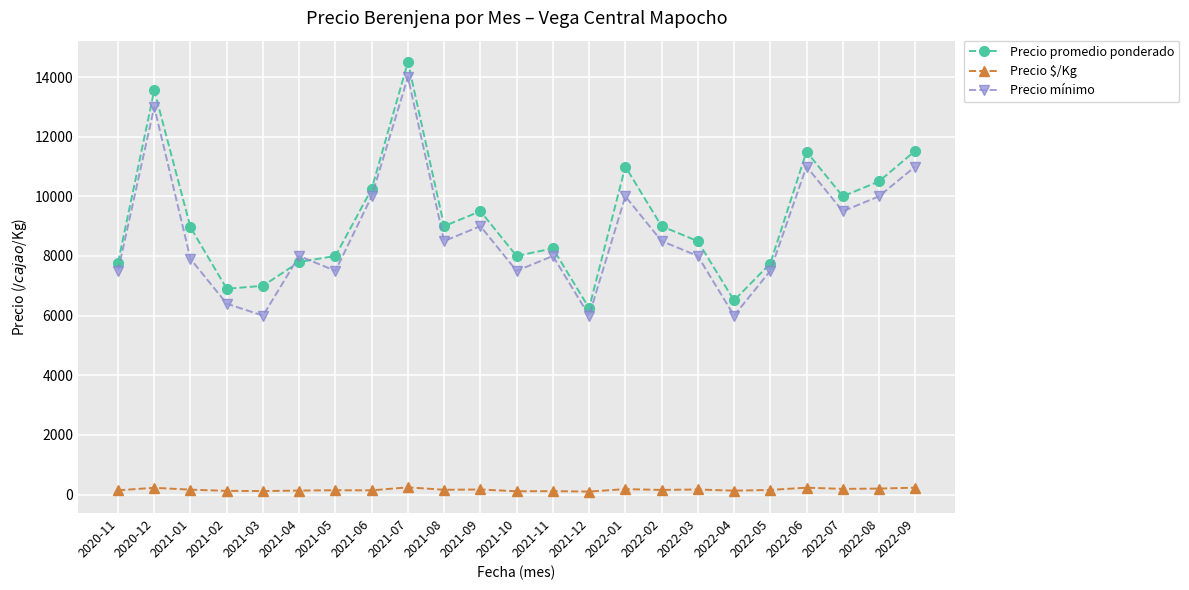

Which series changed the most between 2021-11 and 2022-08?

Precio promedio ponderado